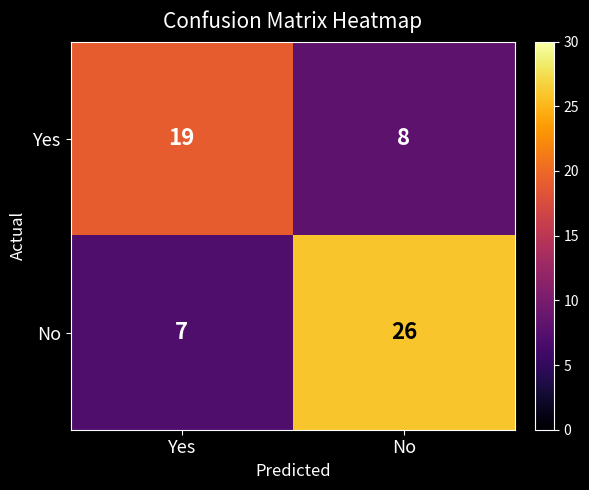

Count the number of categories in the chart.

2